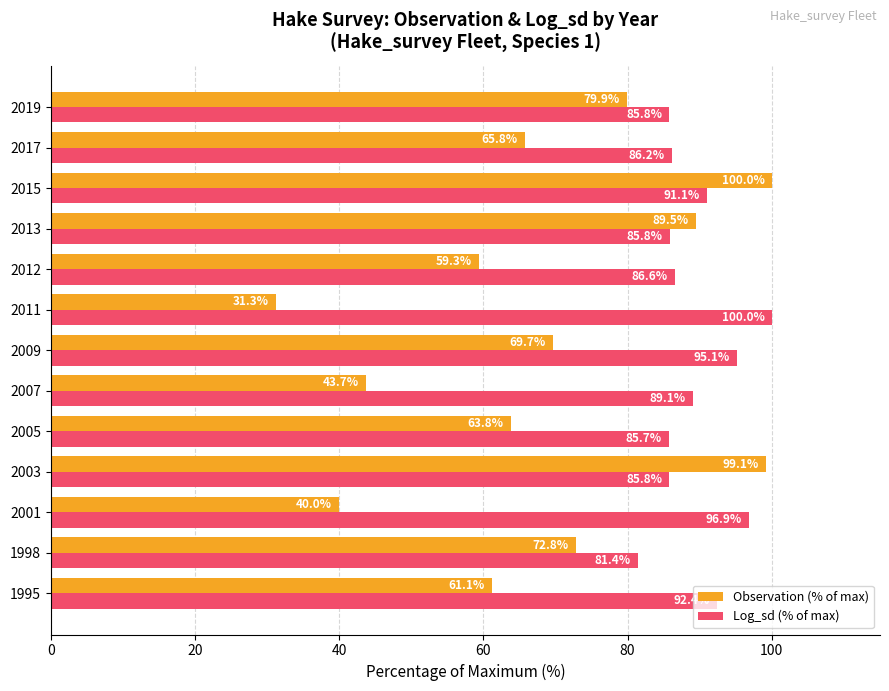

Which series has the largest range (max minus min)?

Observation (% of max)